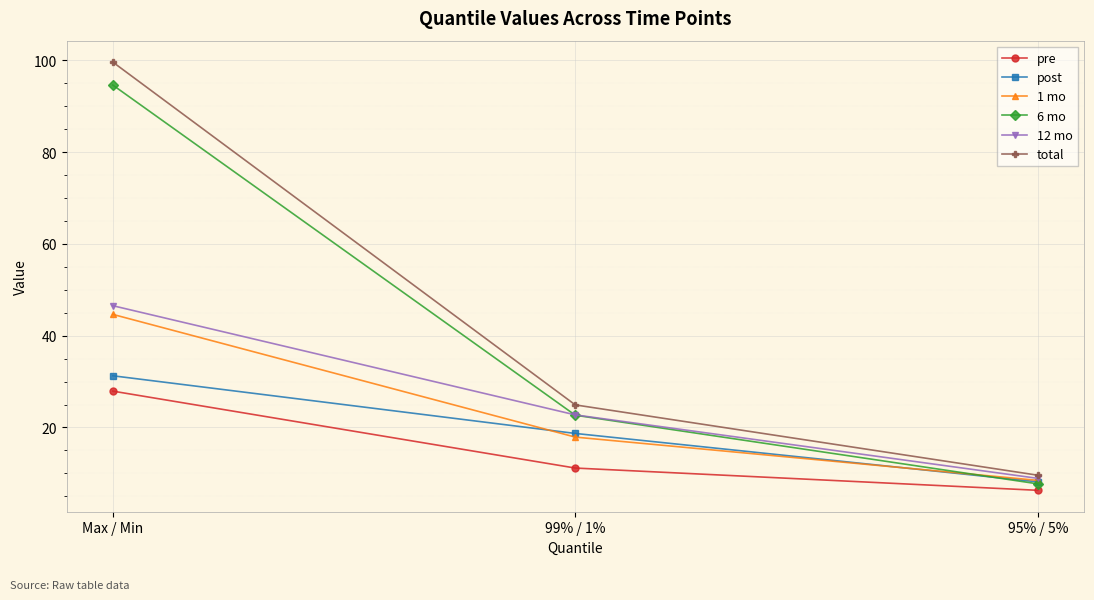

Rank the series at Max / Min from lowest to highest value.

pre, post, 1 mo, 12 mo, 6 mo, total